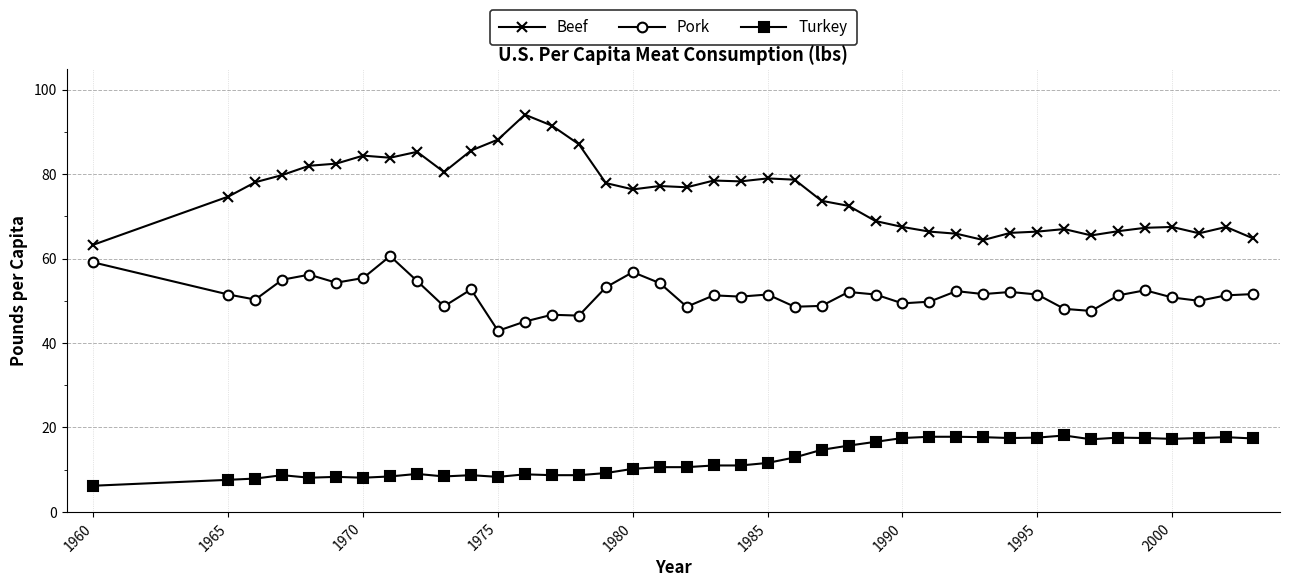

At how many categories does at least one series exceed 34?

40